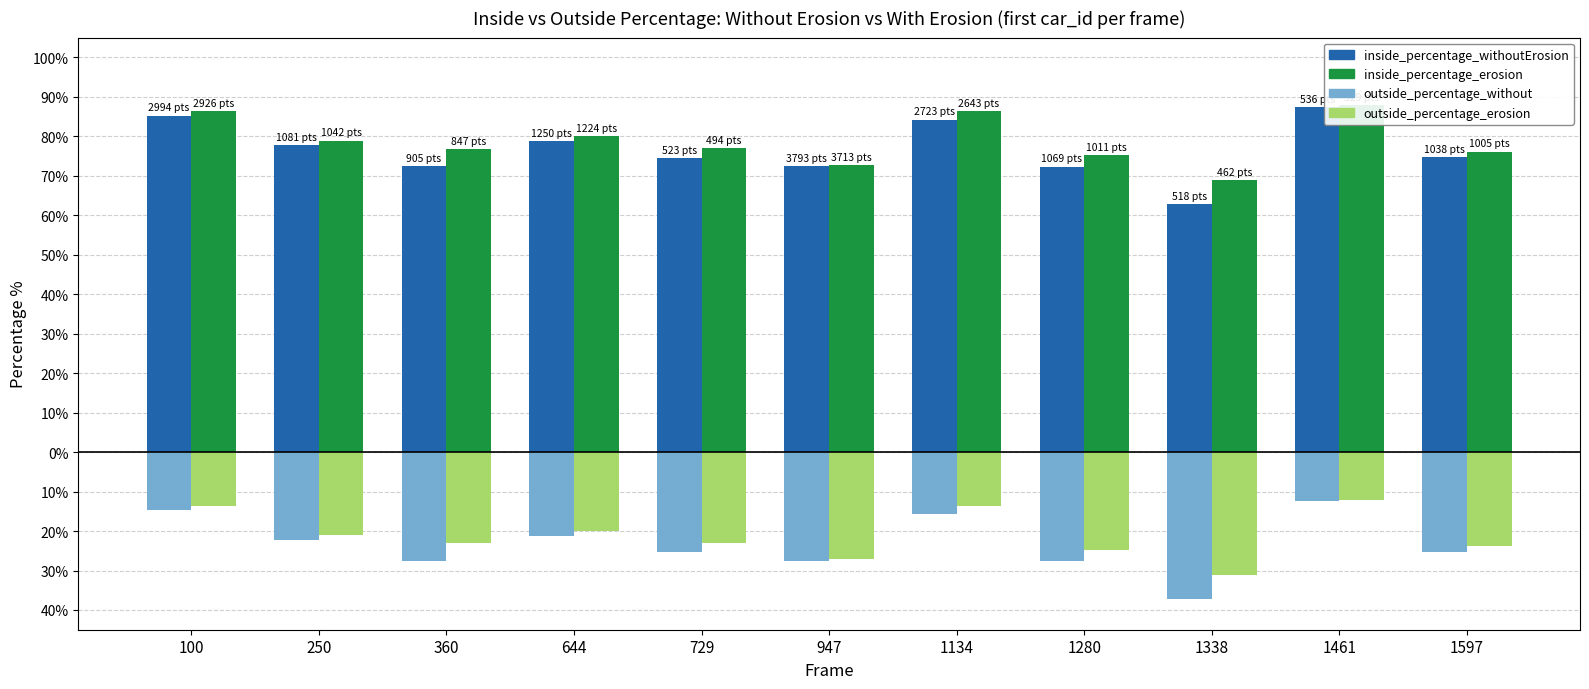

Reading left to right, what are all the values shown in this chart?

inside_percentage_withoutErosion: 85.2	77.7	72.4	78.7	74.6	72.5	84.2	72.3	62.7	87.5	74.7
inside_percentage_erosion: 86.3	78.9	76.9	80.0	76.9	72.8	86.3	75.2	68.8	87.9	76.1
outside_percentage_without: -14.8	-22.3	-27.6	-21.3	-25.4	-27.5	-15.8	-27.7	-37.3	-12.5	-25.3
outside_percentage_erosion: -13.7	-21.1	-23.1	-20.0	-23.1	-27.2	-13.7	-24.8	-31.2	-12.1	-23.9